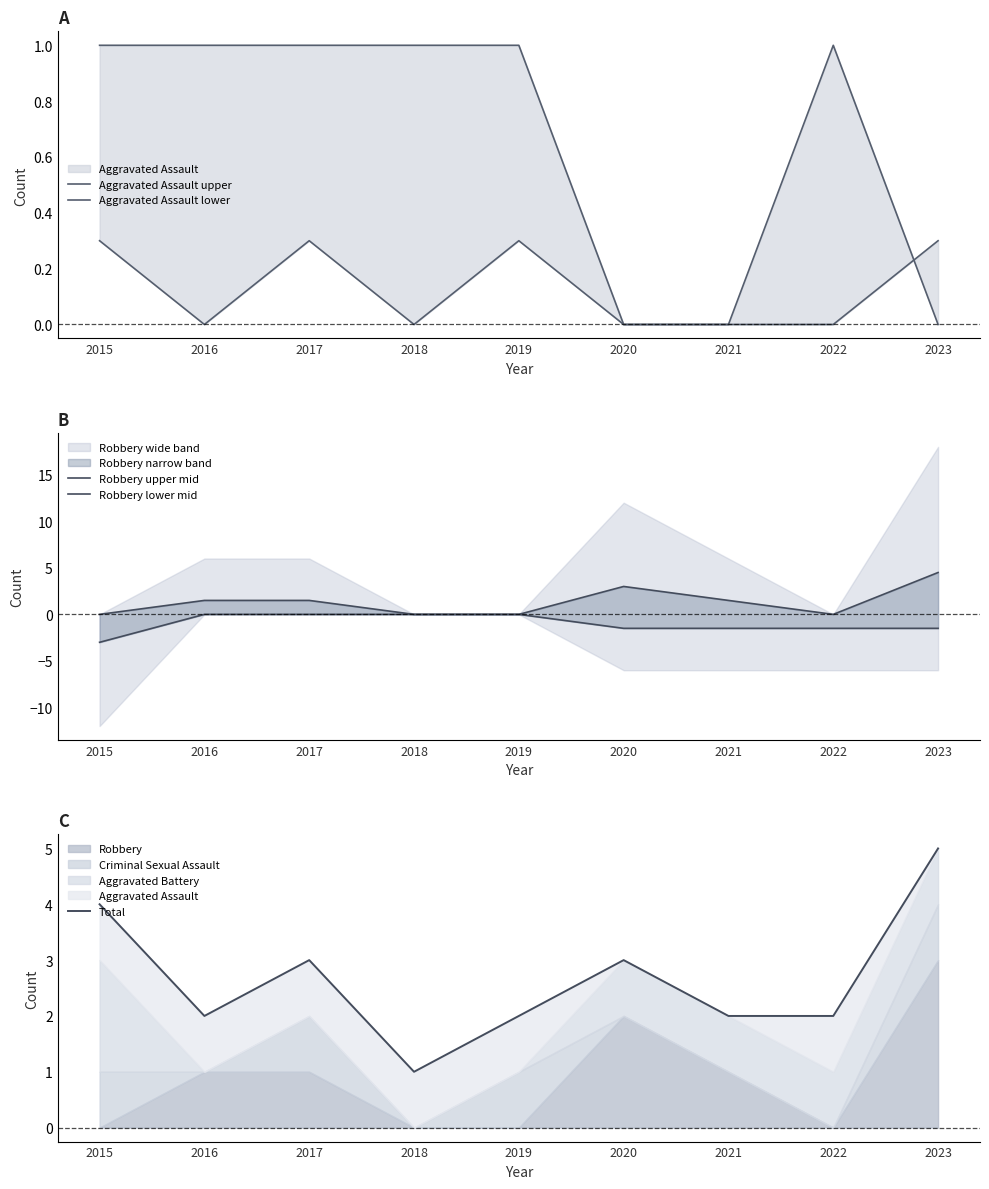

True or false: Robbery lower mid and Aggravated Assault upper cross at least once.

False